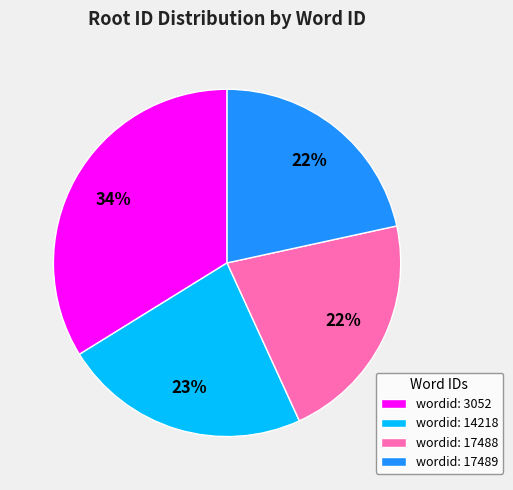

Between wordid: 17489 and wordid: 14218, which is larger?

wordid: 14218